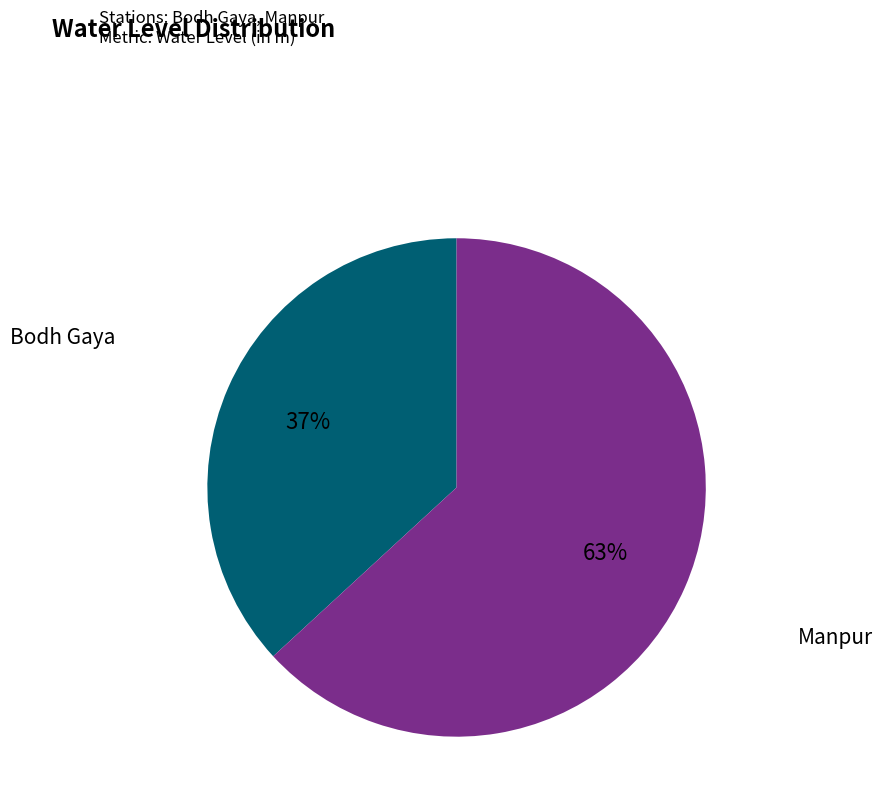

Is it true that Manpur is 72% of the pie?

False